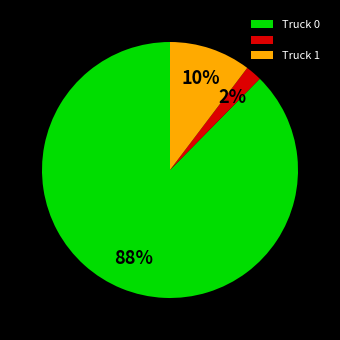

Does any single category account for the majority?

Yes